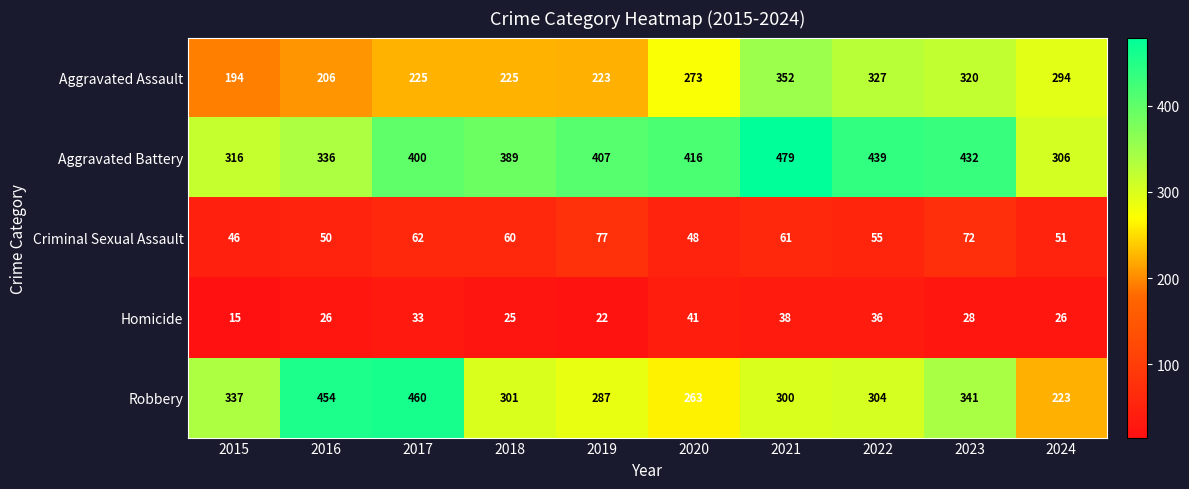

The value of Homicide at 2017 is 33. True or false?

True